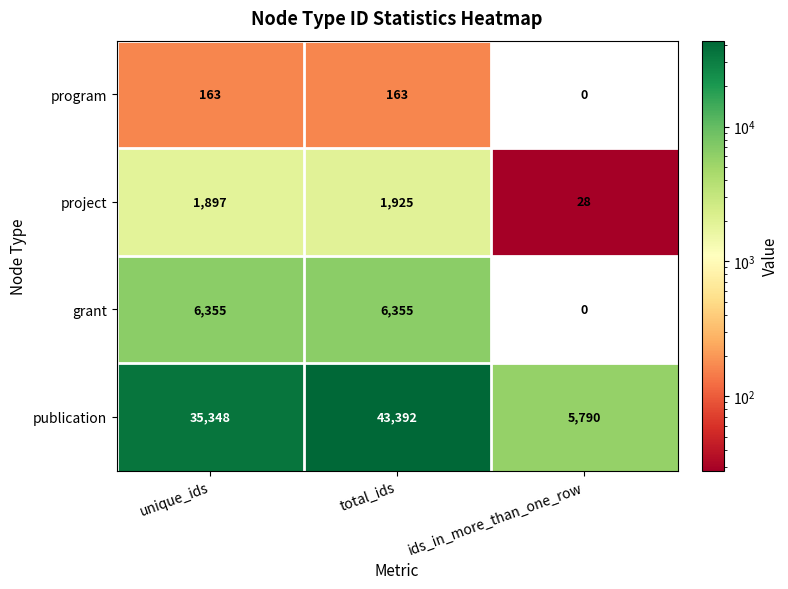

How many data points does each series have?

3